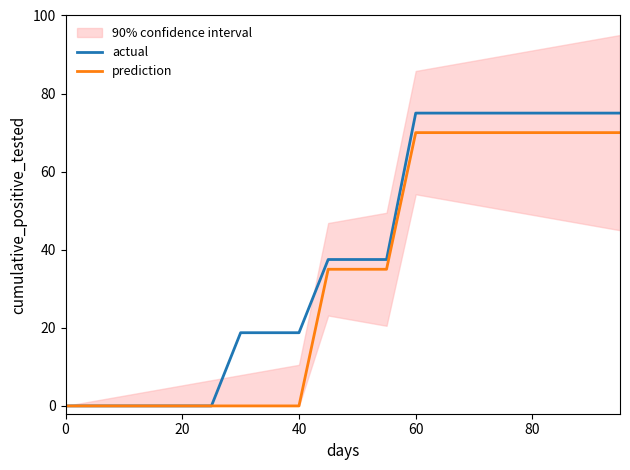

Reading right to left, extract all data points from this chart.

actual: 75.0	75.0	75.0	75.0	75.0	75.0	75.0	75.0	37.5	37.5	37.5	18.8	18.8	18.8	0.0	0.0	0.0	0.0	0.0	0.0
prediction: 70.0	70.0	70.0	70.0	70.0	70.0	70.0	70.0	35.0	35.0	35.0	0.0	0.0	0.0	0.0	0.0	0.0	0.0	0.0	0.0